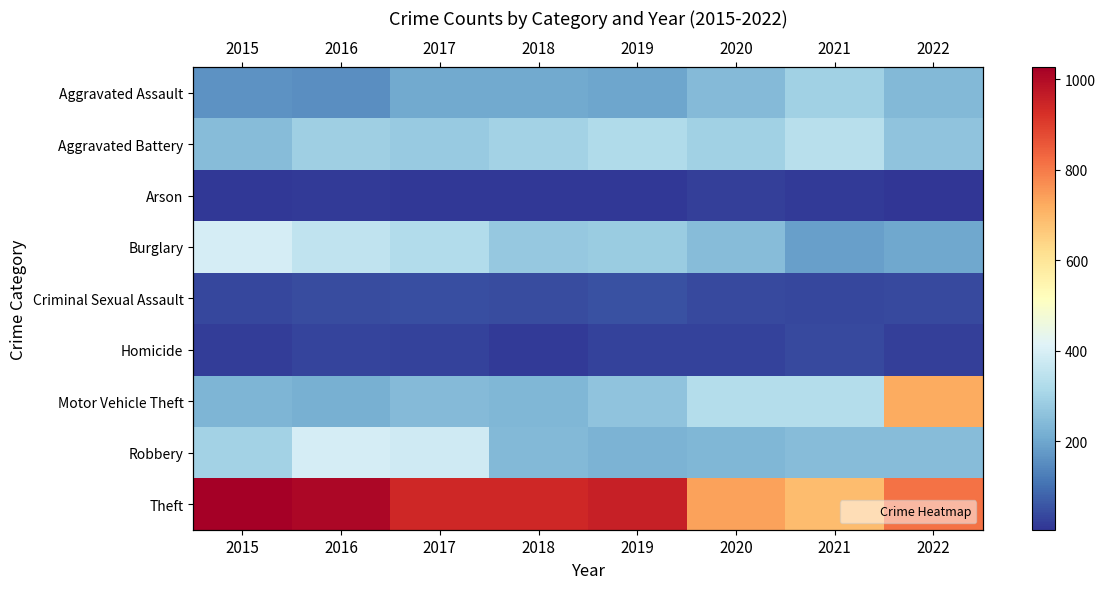

Is it true that Homicide equals 23 at 2022?

True